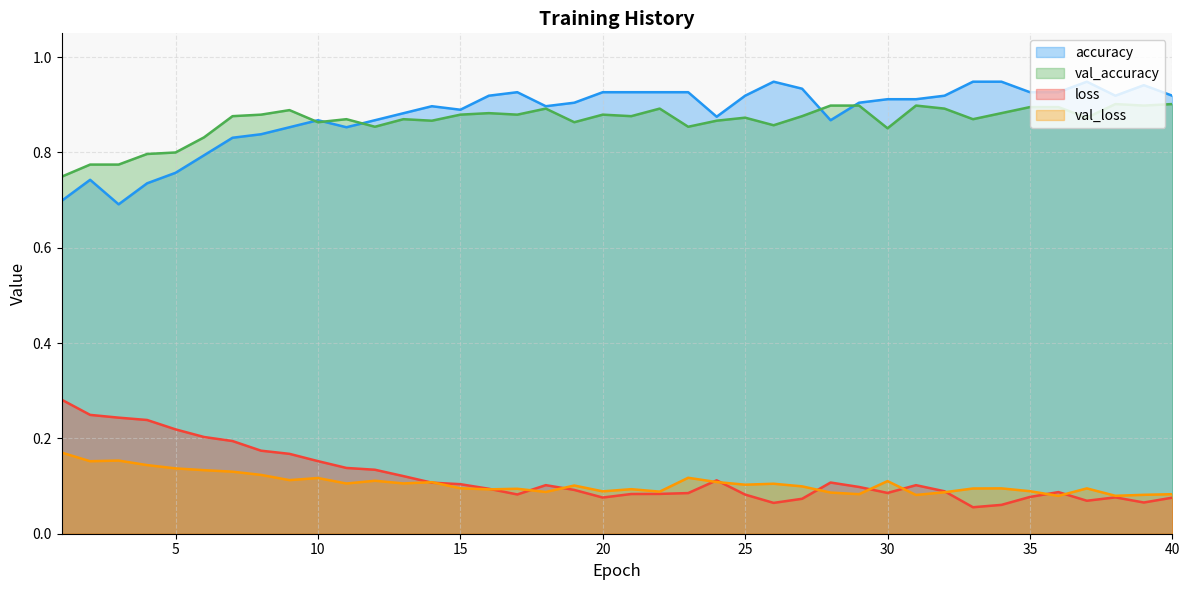

True or false: accuracy and loss intersect in this chart.

False